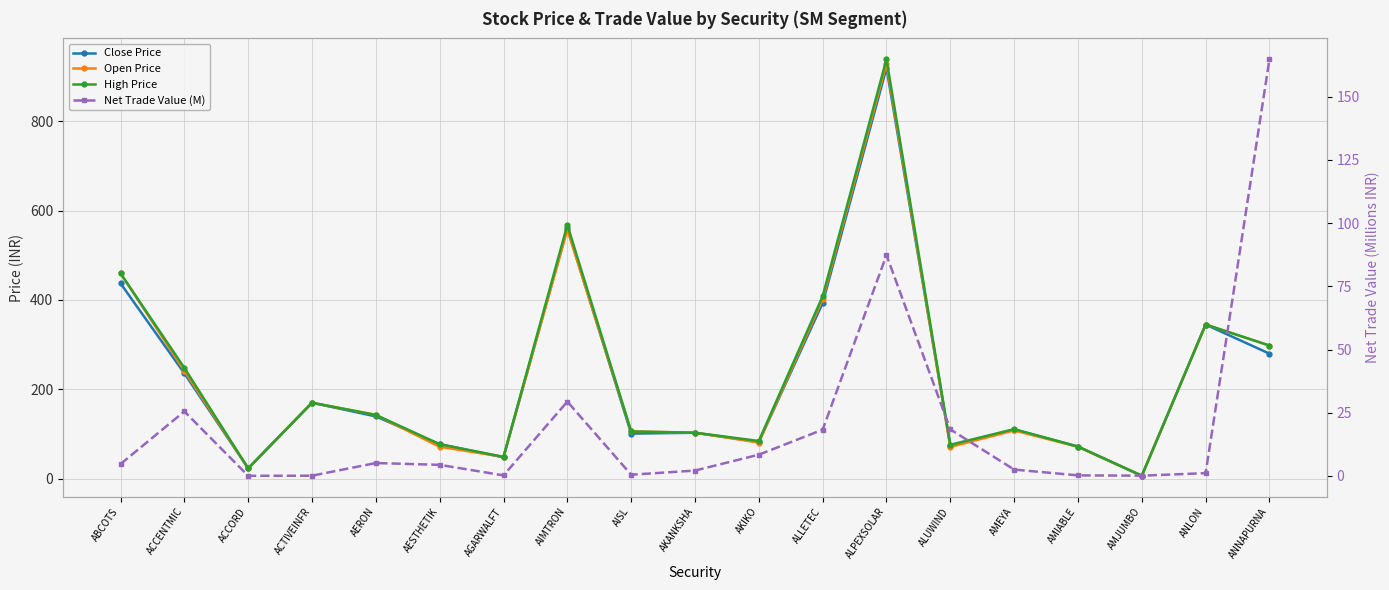

The value of High Price at AERON is 142.8. True or false?

True